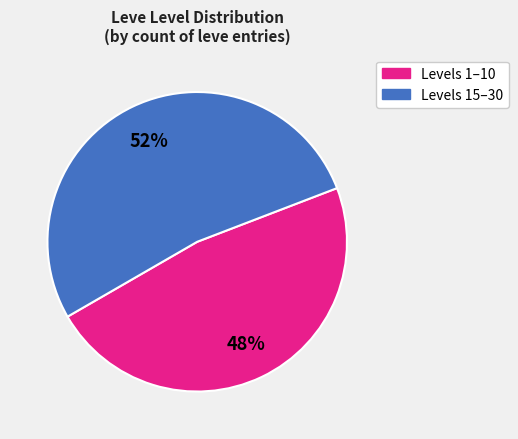

What is the majority slice?

Levels 15–30